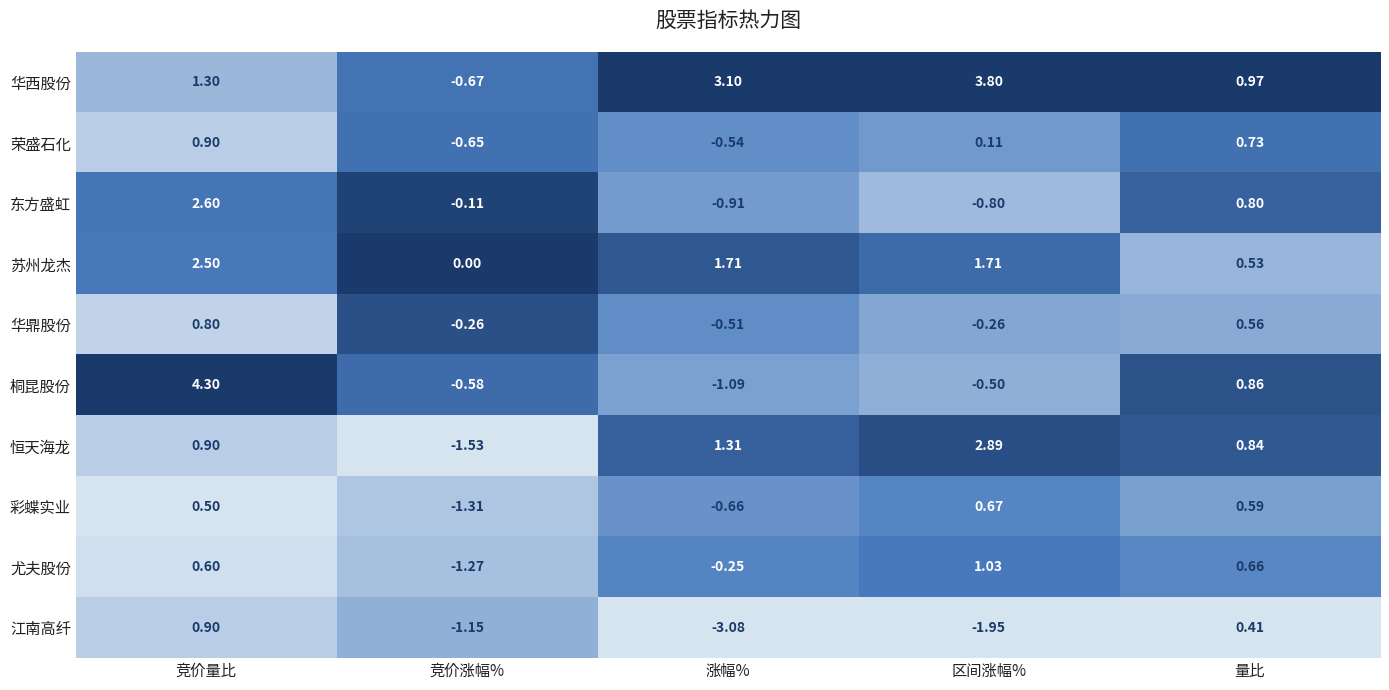

At 涨幅%, list the series in order from largest to smallest.

华西股份, 苏州龙杰, 恒天海龙, 尤夫股份, 华鼎股份, 荣盛石化, 彩蝶实业, 东方盛虹, 桐昆股份, 江南高纤